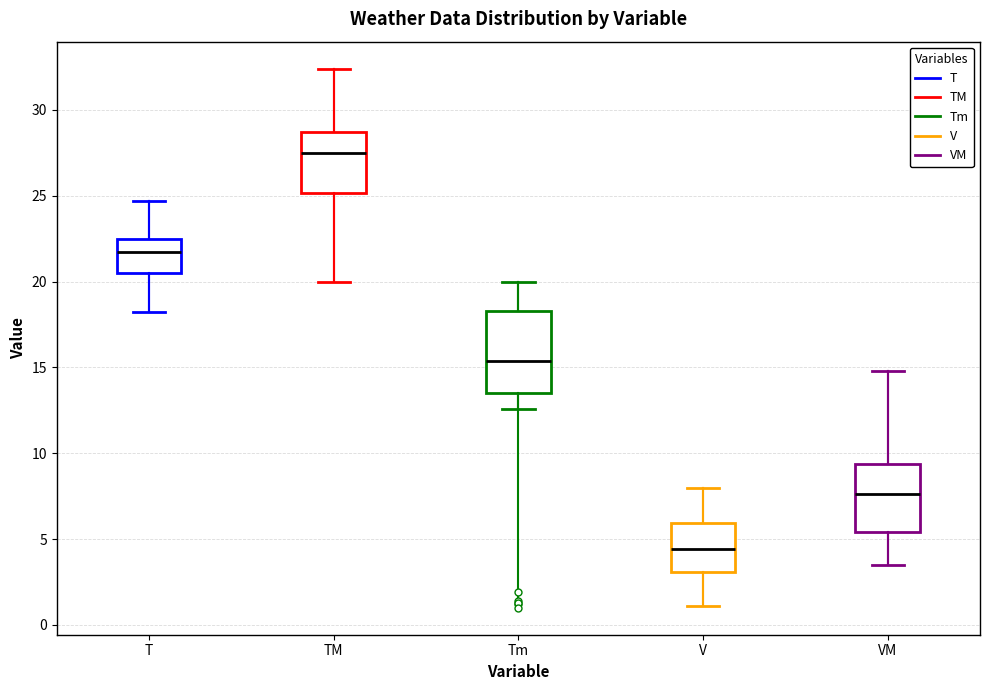

Where does the upper whisker of the box for Tm end on the y-axis? The values are not printed on the chart, so give them approximately, as read against the axis.

20.0